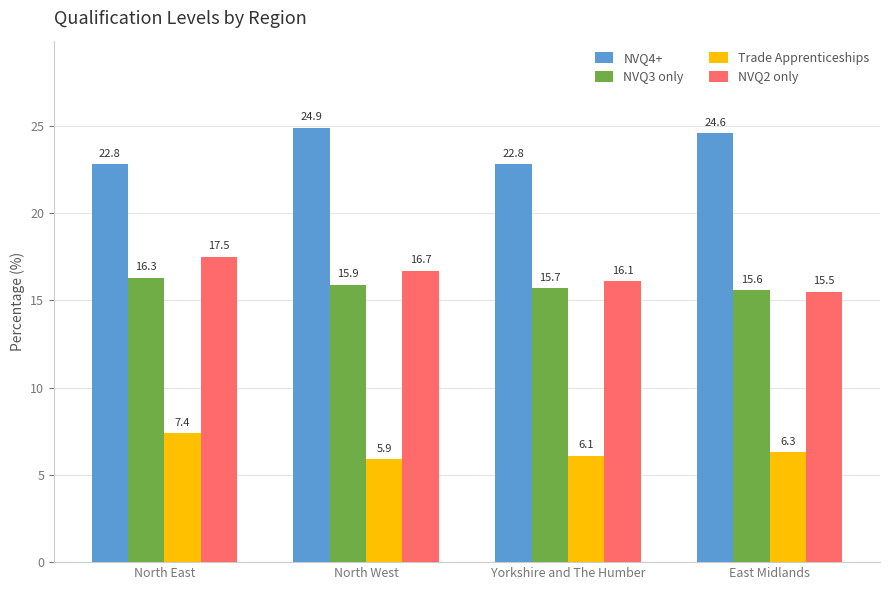

List the series in order of their peak value, lowest first.

Trade Apprenticeships, NVQ3 only, NVQ2 only, NVQ4+